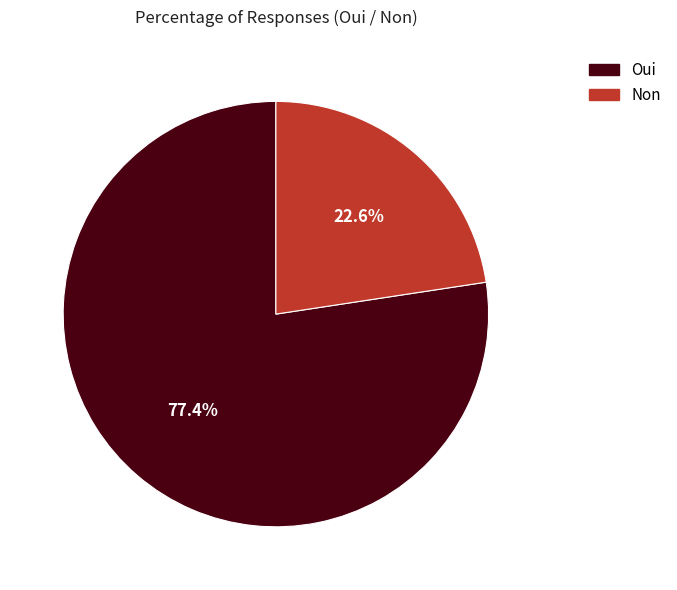

Is it true that Non is 23% of the pie?

True